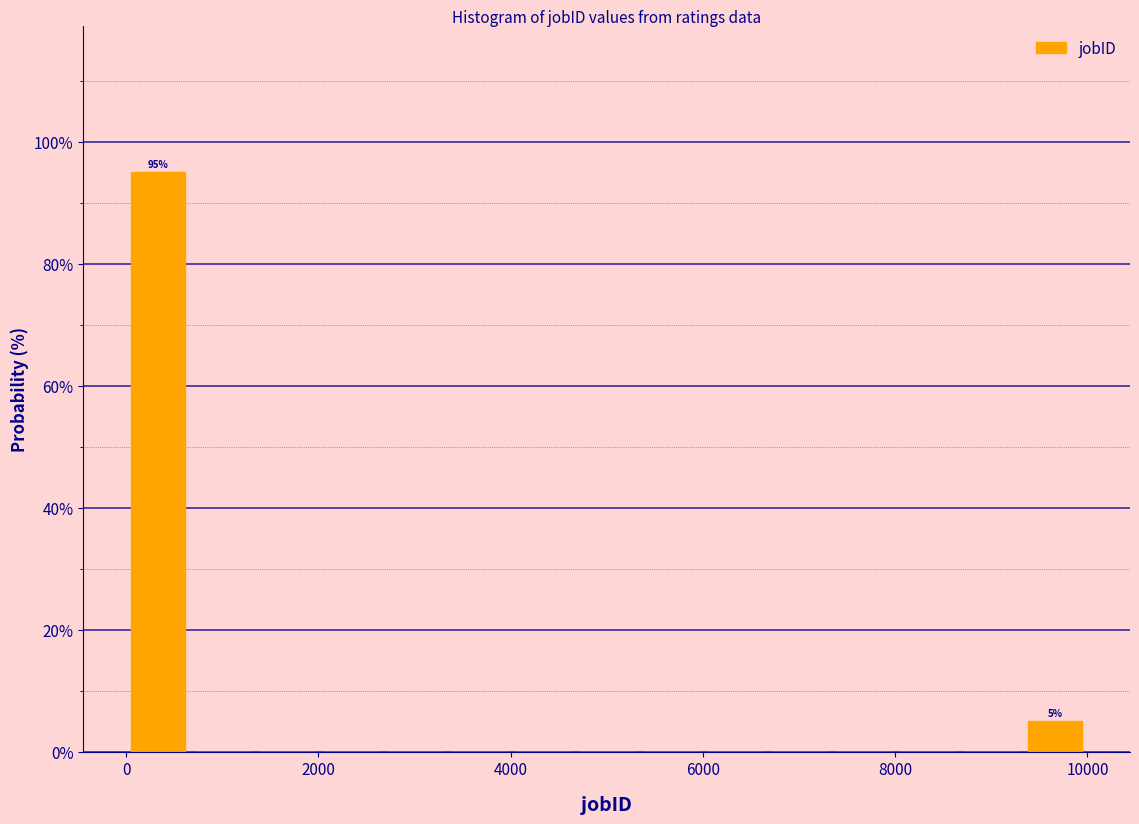

Read against the x-axis, roughly where is the centre of the tallest bar?

400